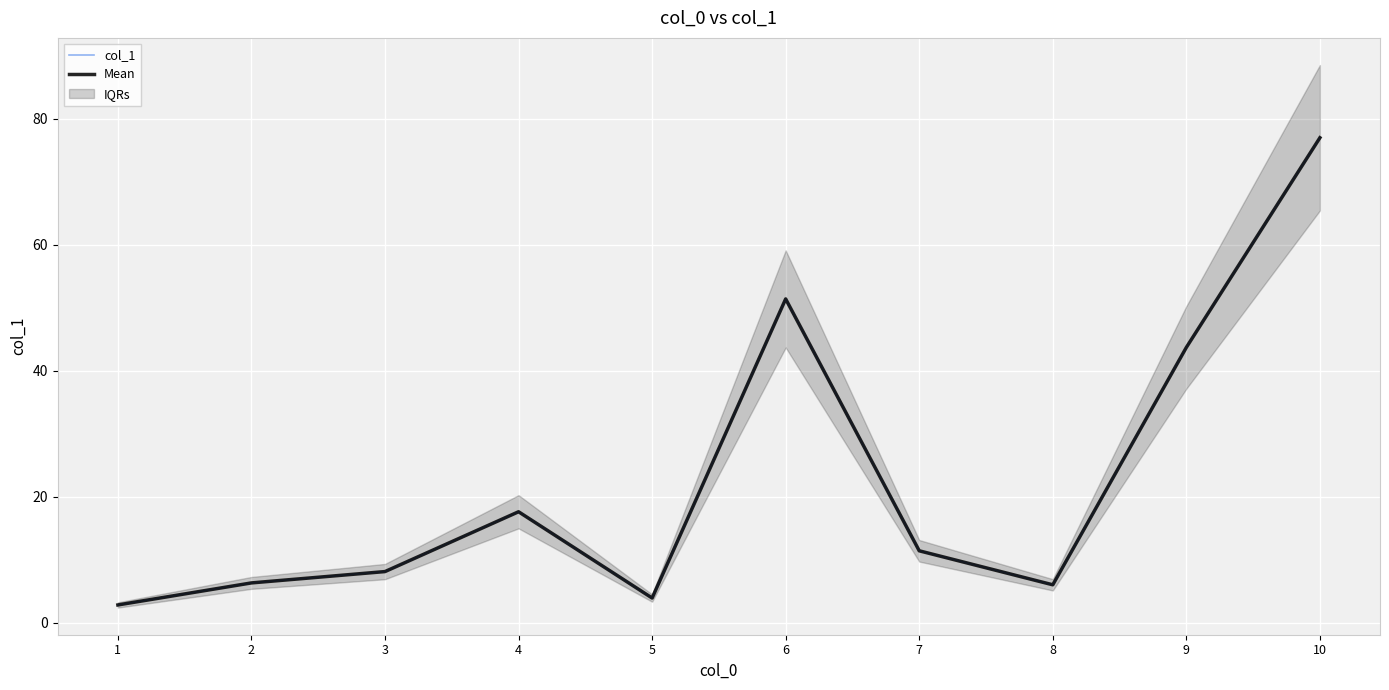

Is the value of col_1 at 8 greater than the value of Mean at 6?

No